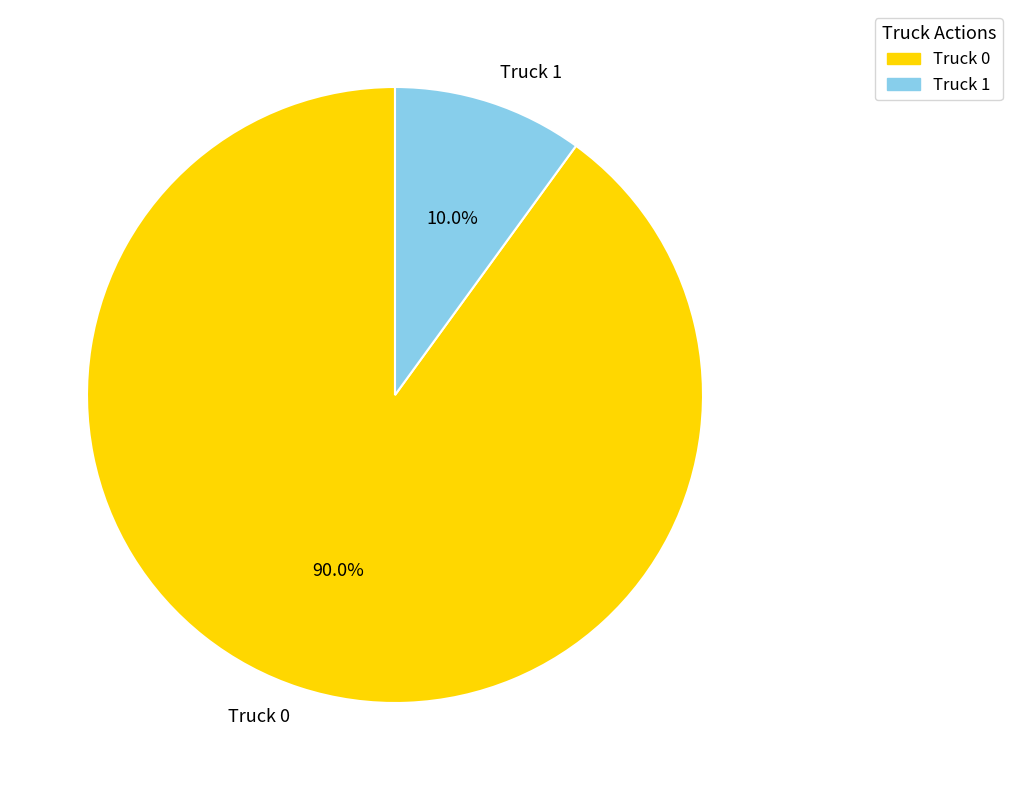

Is it true that Truck 1 is 10% of the pie?

True